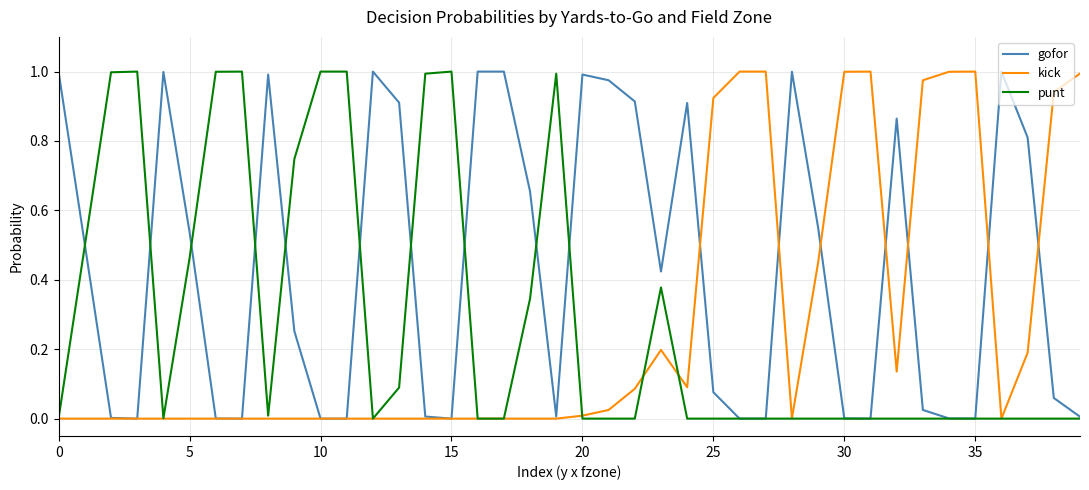

Which series has the largest total across all categories?

gofor